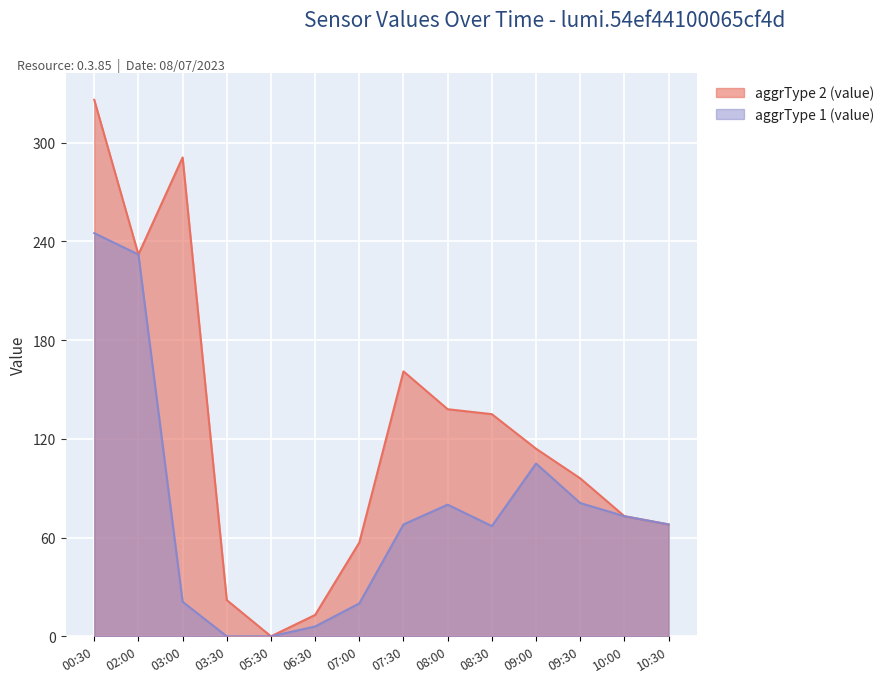

Does the chart display data point markers on the line(s)?

No